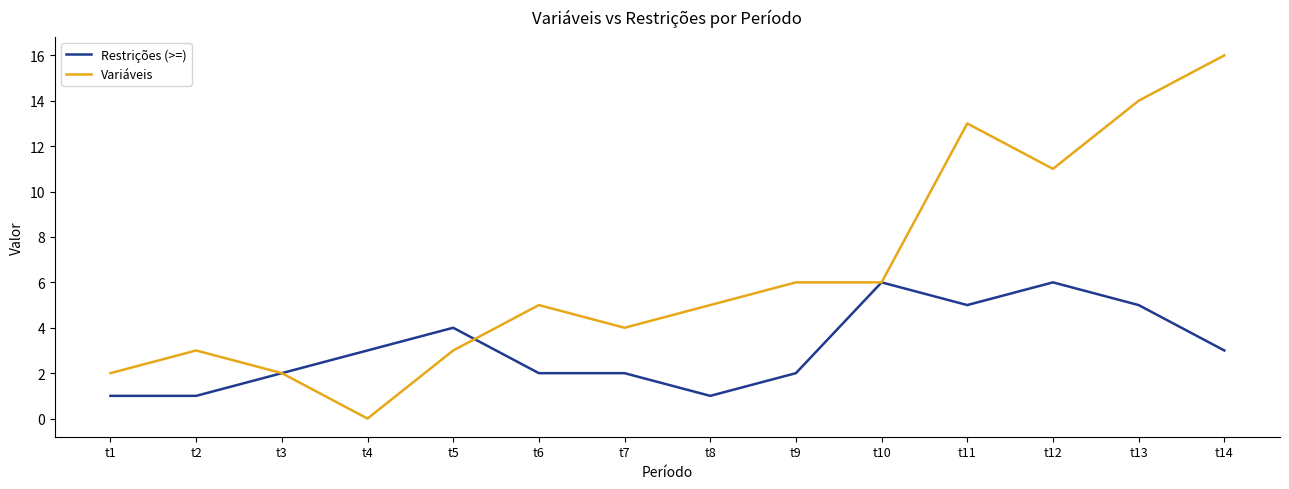

Is it true that Restrições (>=) equals 1 at t2?

True